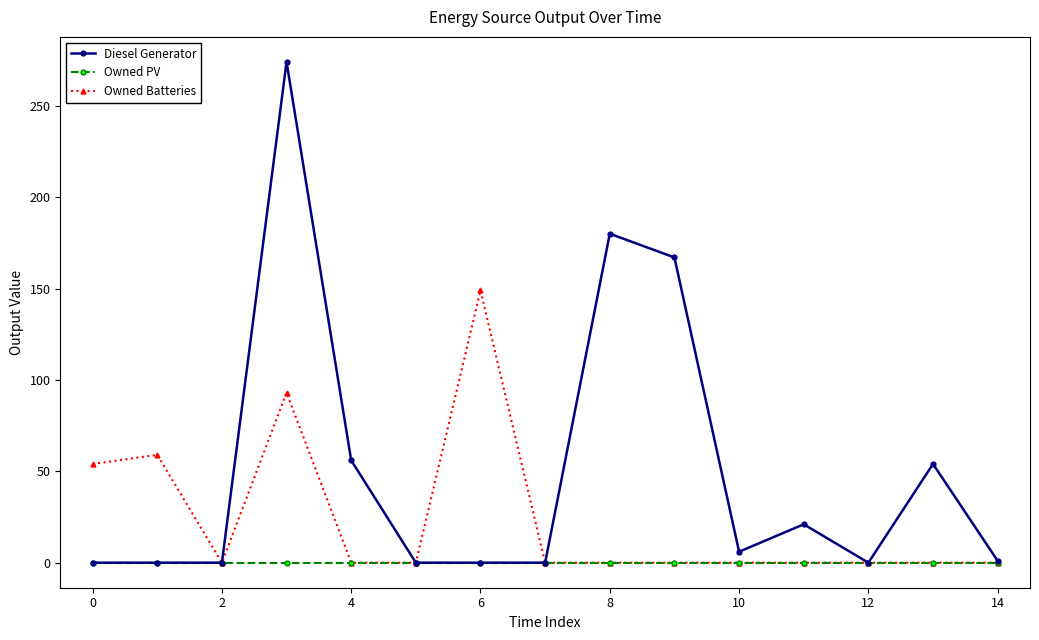

How many lines are shown in the chart?

3